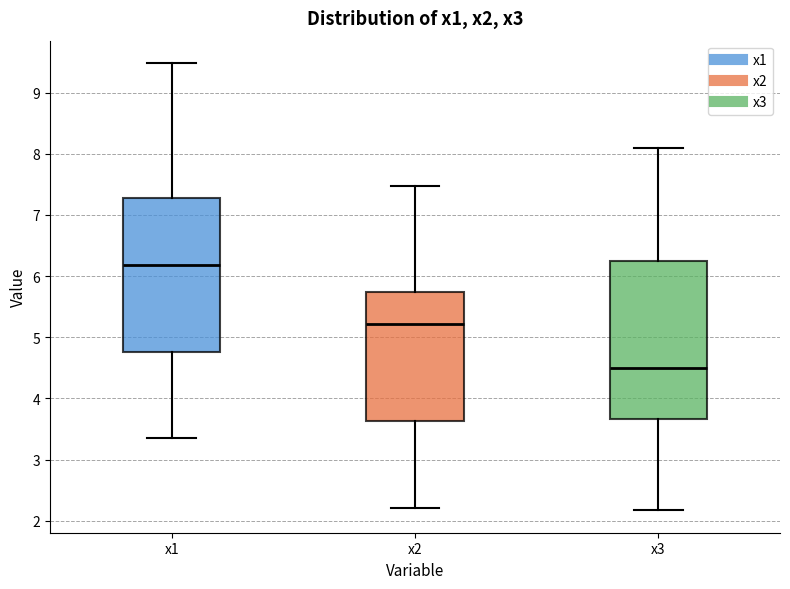

Which box has the highest median line?

x1